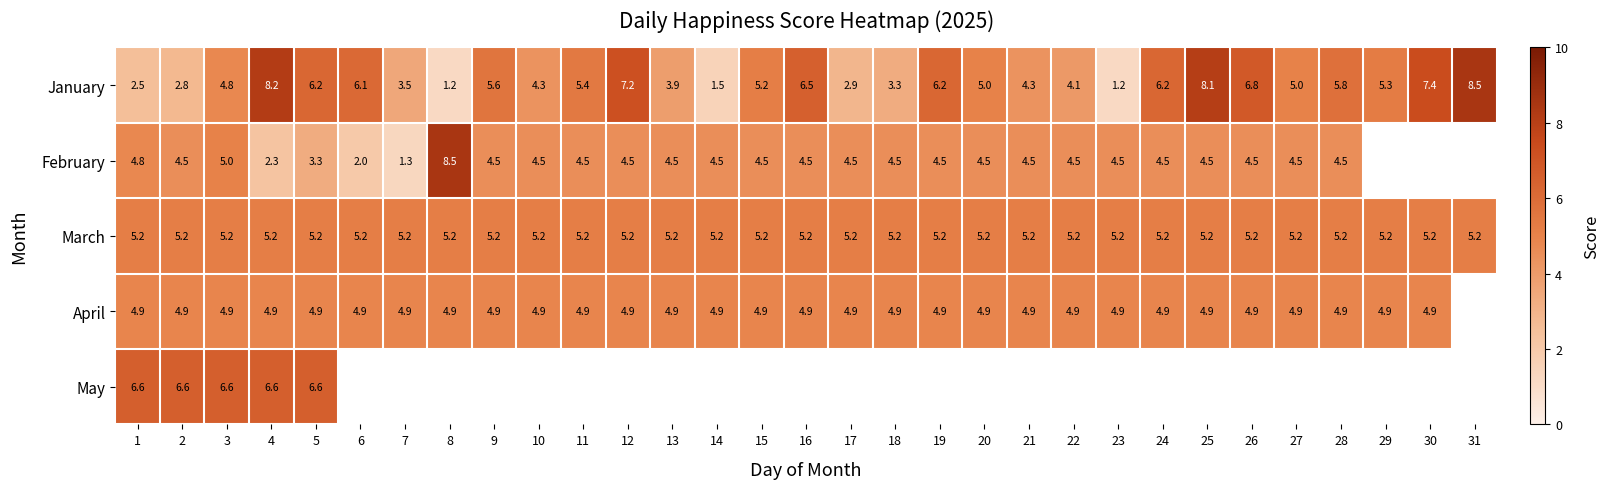

What is the difference between the January values at 18 and 17?

0.4